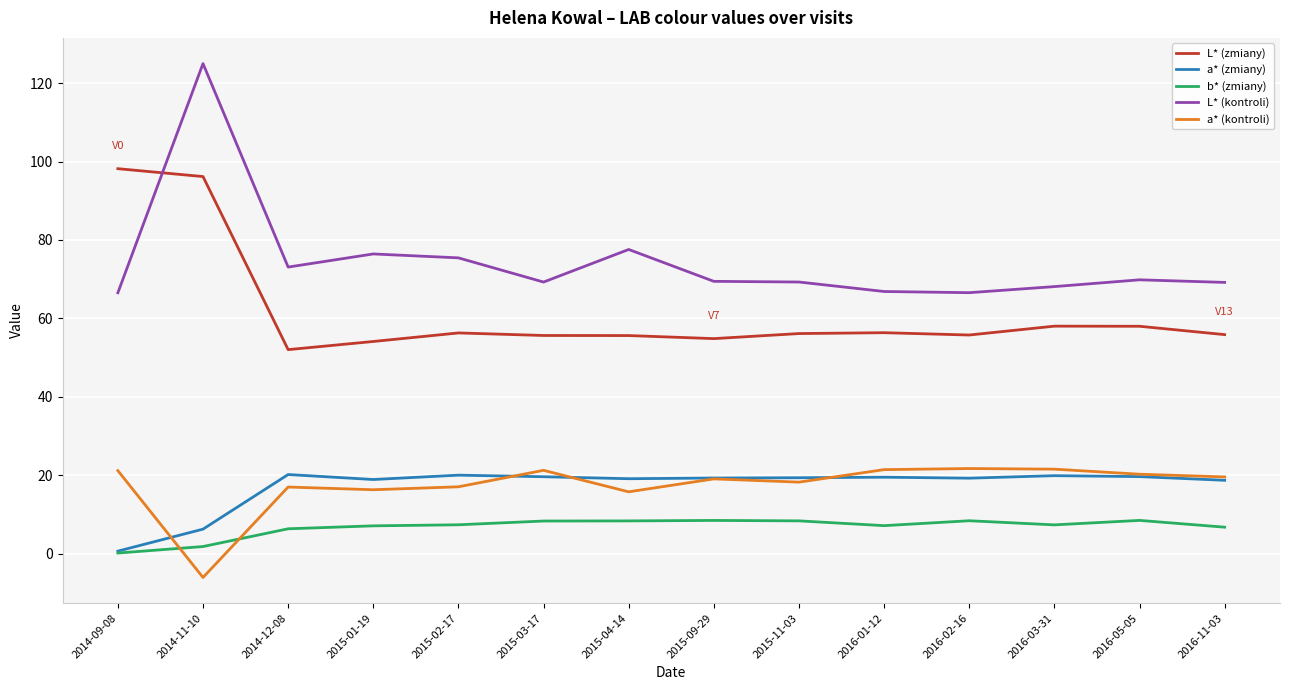

What is the sum of all b* (zmiany) values?

94.2